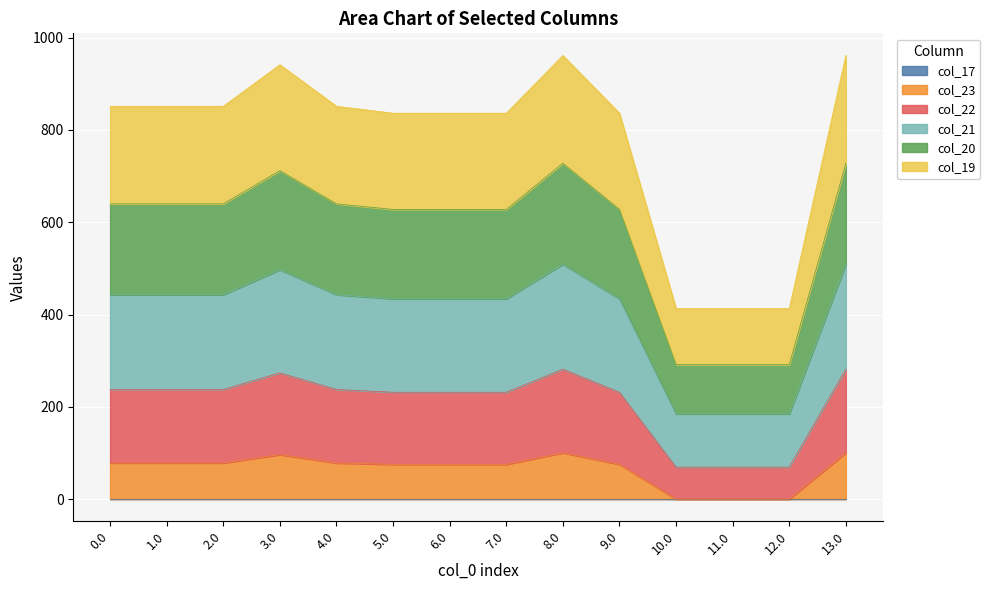

Between 4.0 and 7.0, which series saw the biggest shift?

col_19